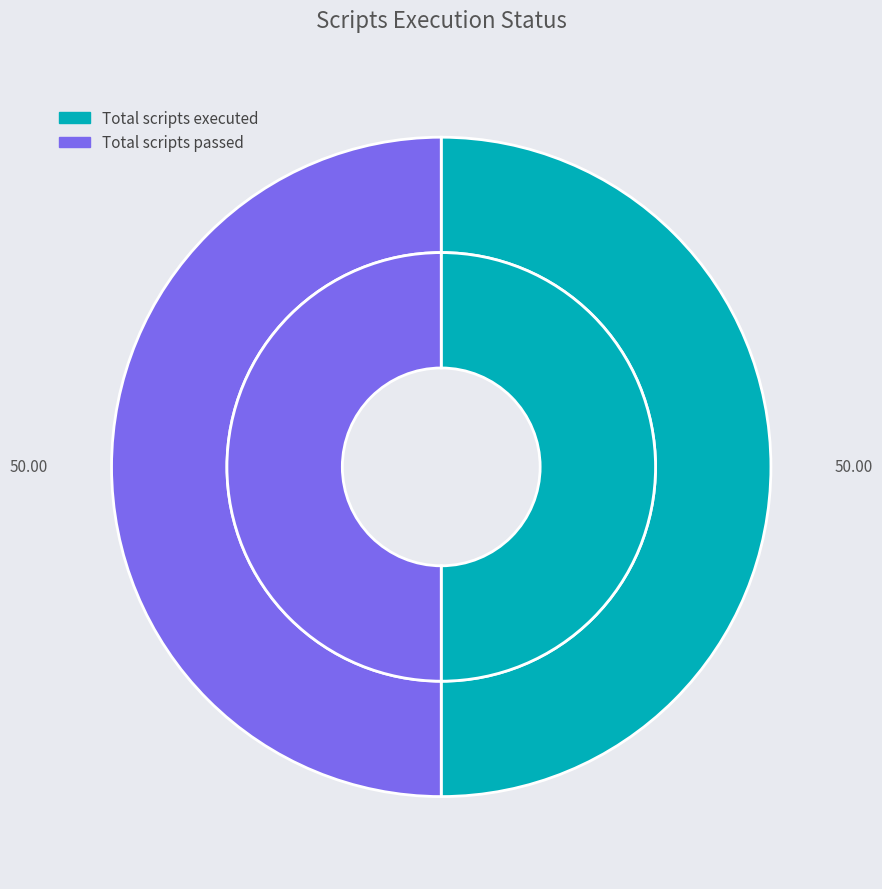

Does Total scripts executed account for over 50% of the chart?

No